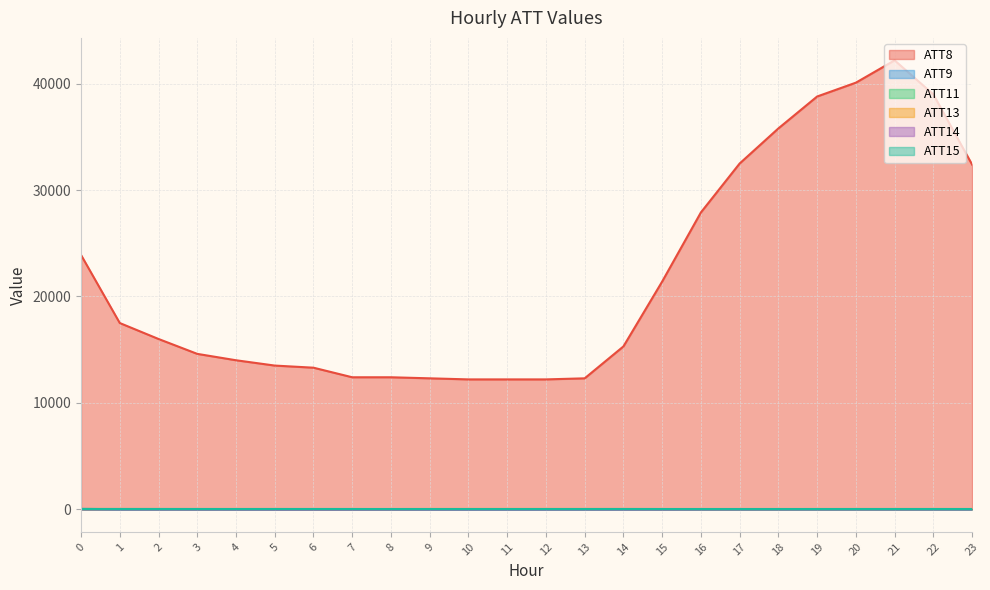

What is the highest value of the ATT9 series?

23.6